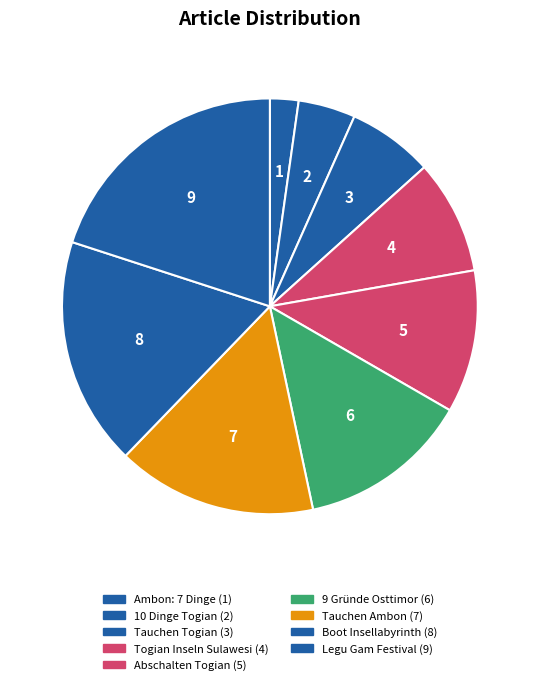

How many segments does this pie chart have?

9